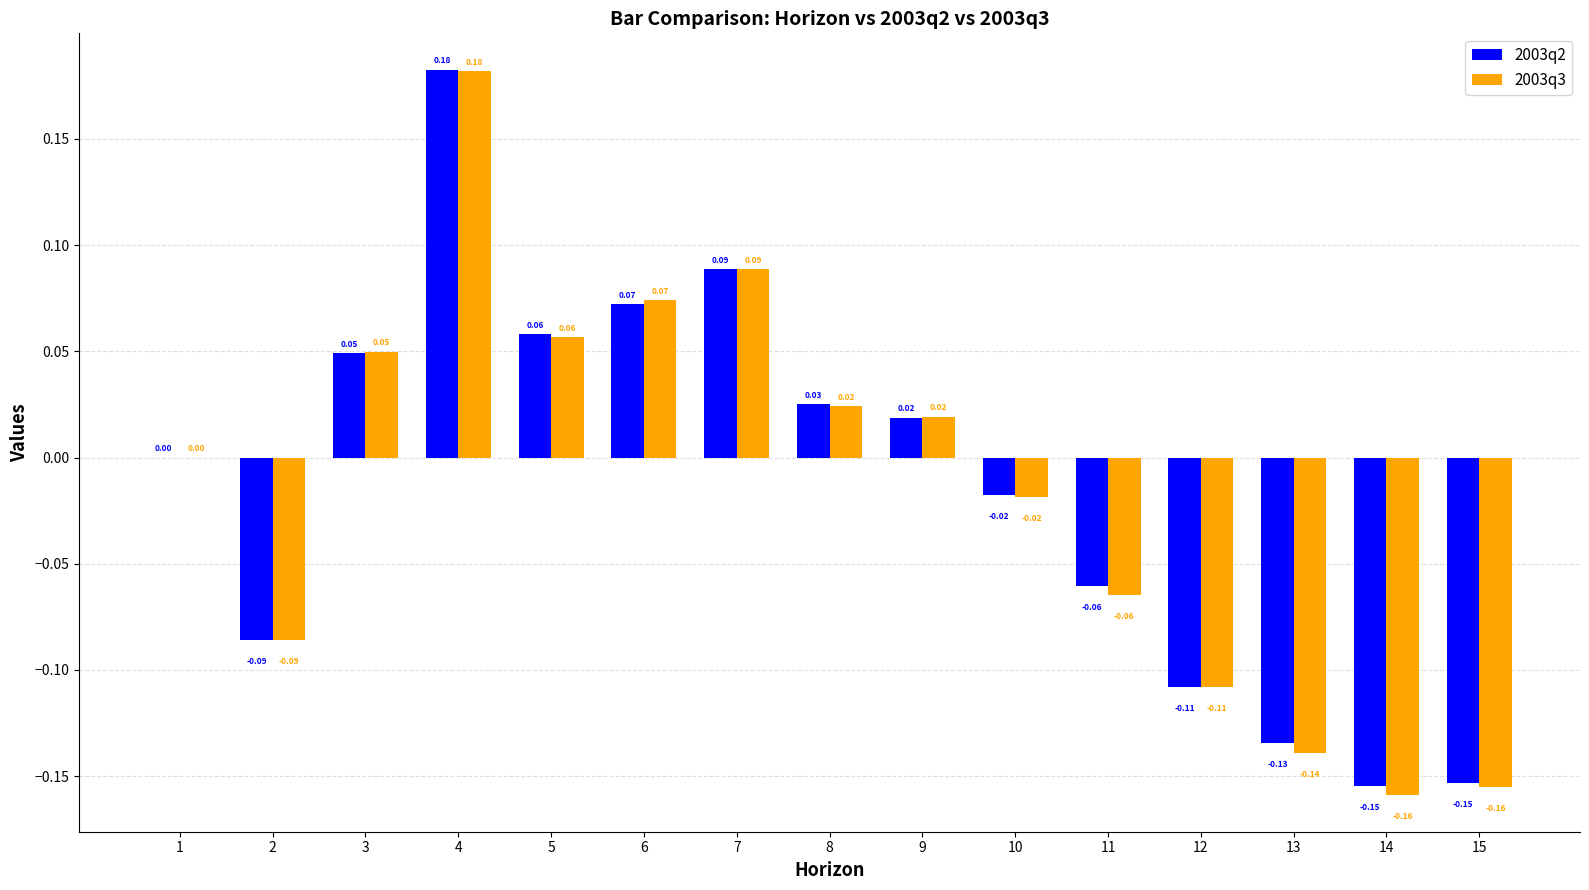

Is the value of 2003q2 at 15 greater than the value of 2003q3 at 12?

No